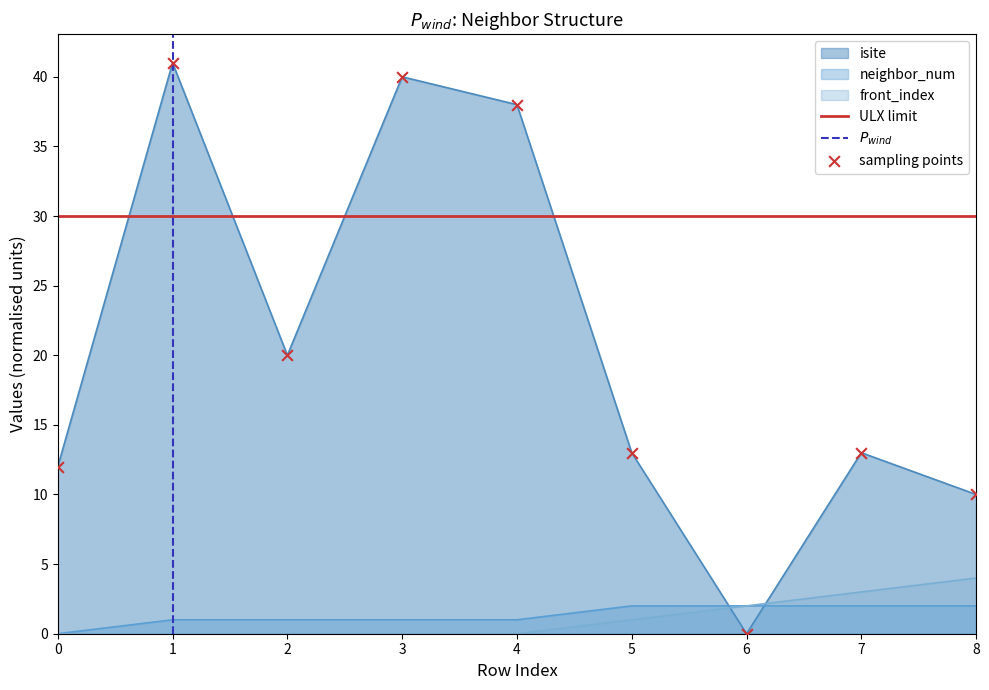

What is the total value across all series at 1?

42